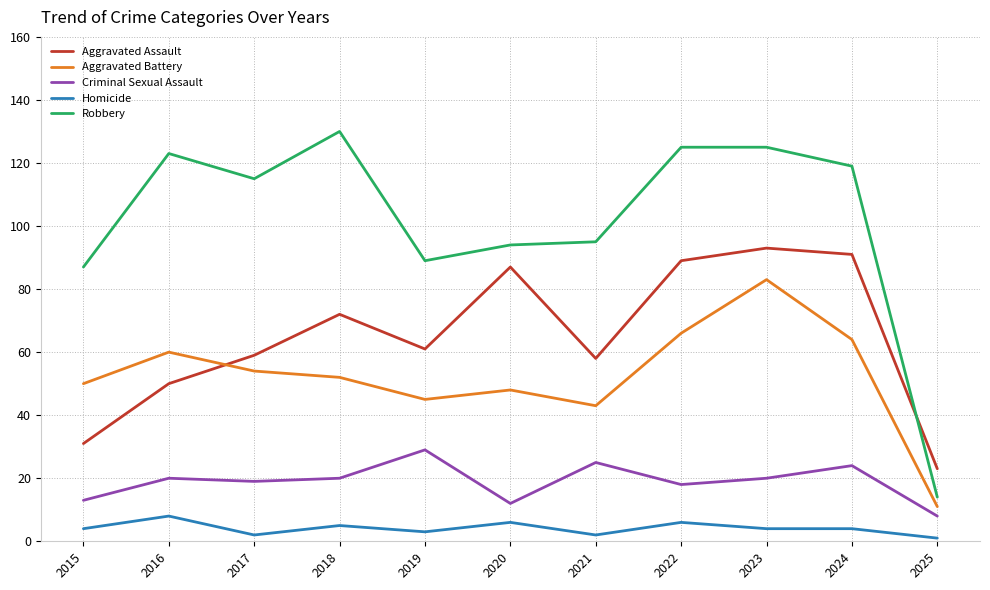

What is the difference between the Aggravated Assault values at 2022 and 2024?

2